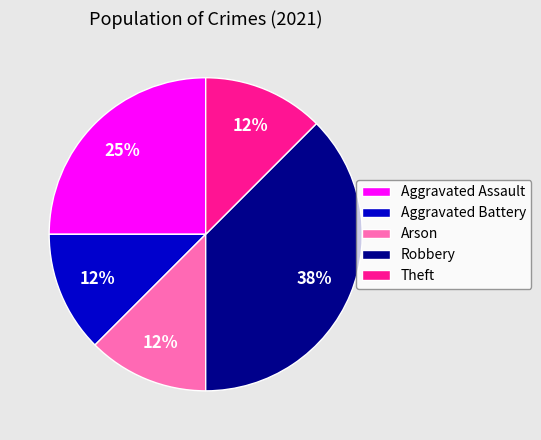

Between Aggravated Assault and Robbery, which is larger?

Robbery